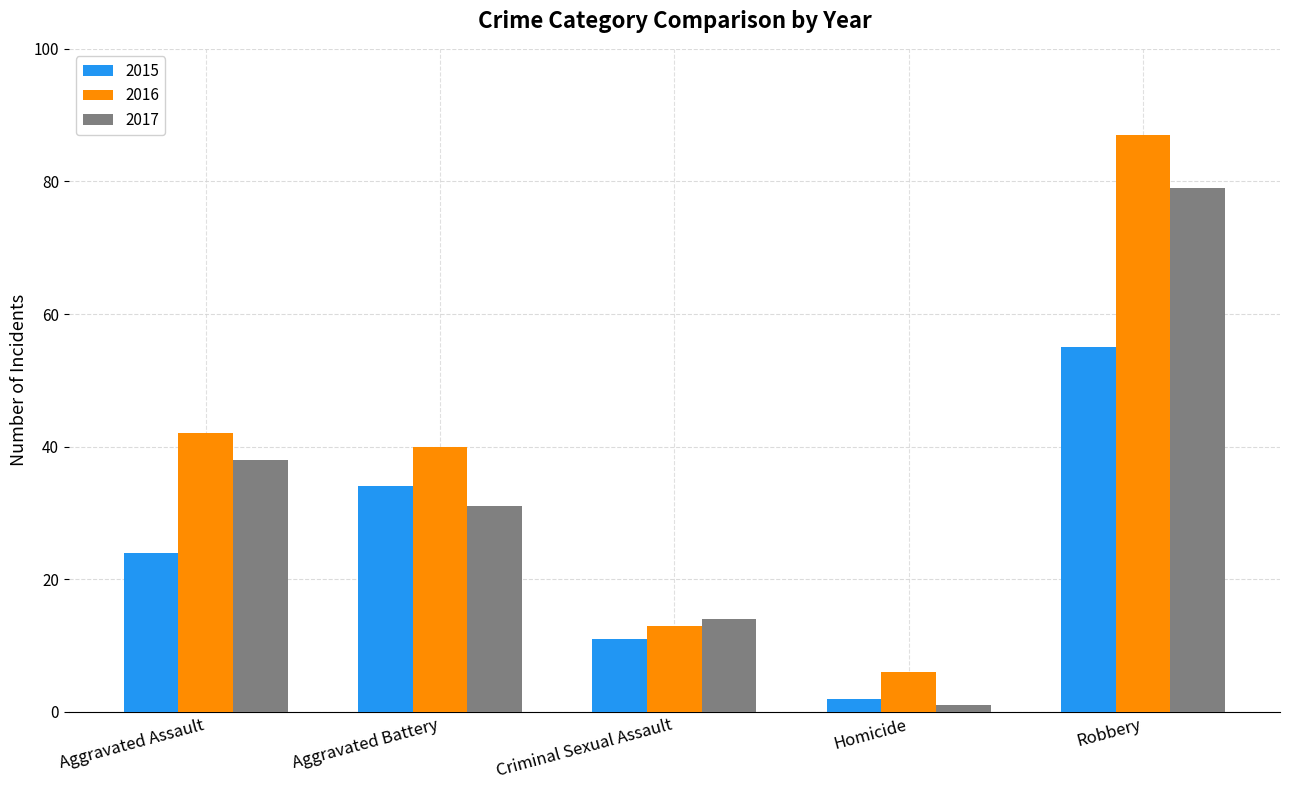

What is the label of the 2nd bar from the left?

Aggravated Battery